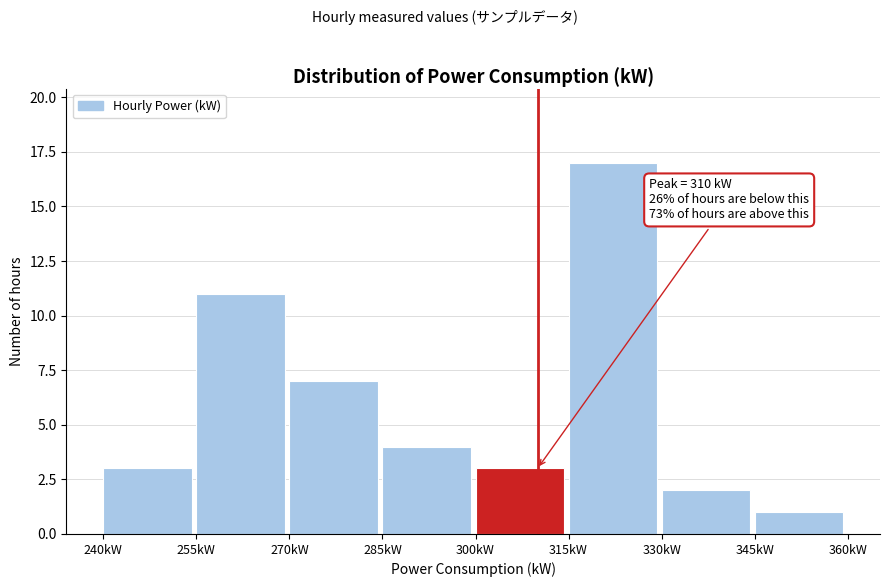

Which range on the x-axis has the tallest bar?

315 to 330